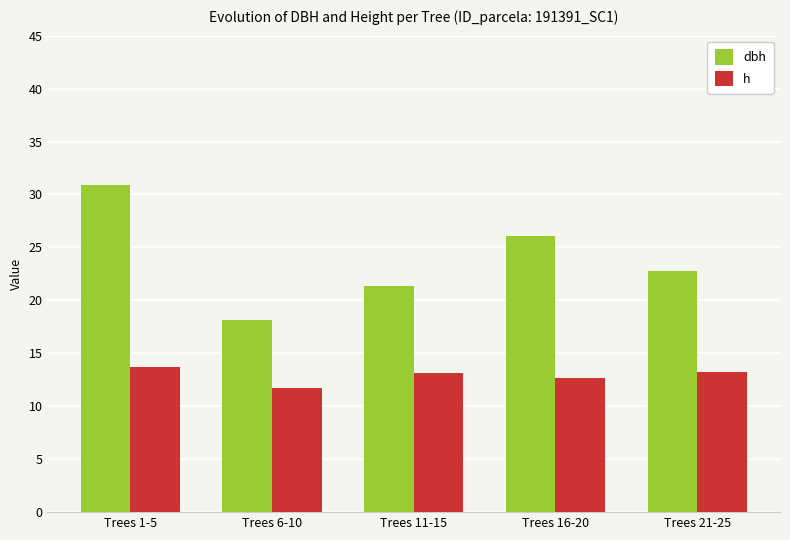

What position from the right is Trees 6-10?

4